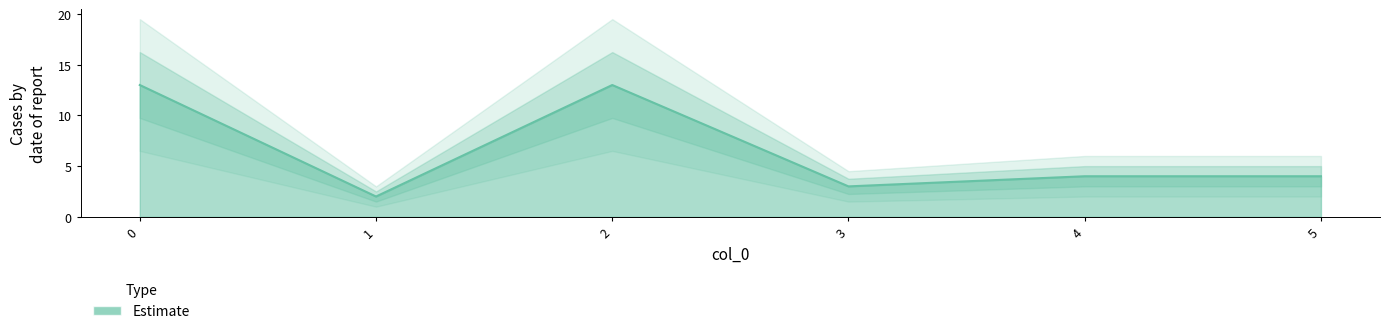

True or false: the data has more than 1 interior local peaks.

False